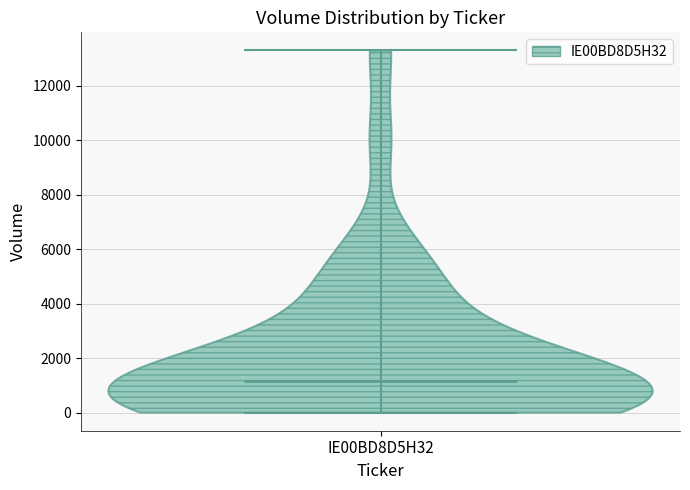

Read this violin plot against the y-axis: where its median line is, and the lowest and highest points the violin reaches. The values are not printed on the chart, so give them approximately, as read against the axis.

median line 1200, lowest point 0, highest point 13400